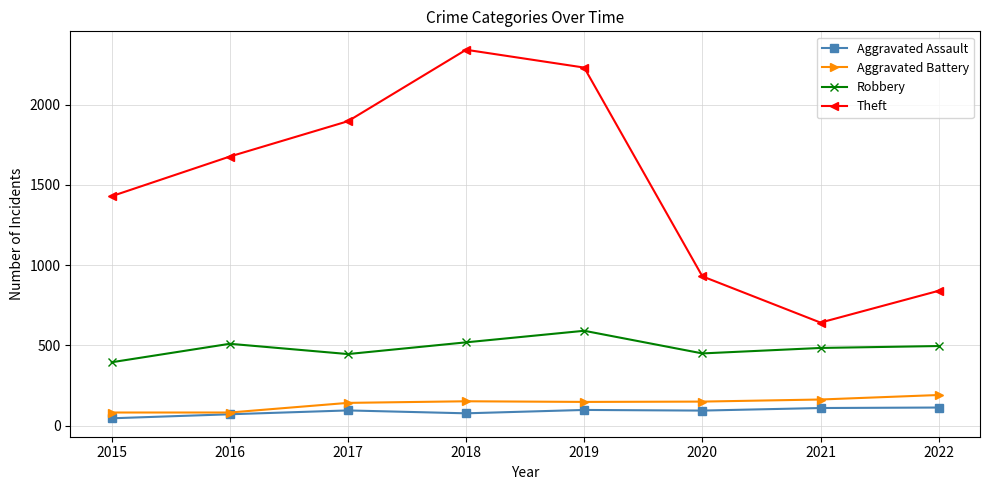

True or false: Theft has more than 2 points higher than both neighbors.

False